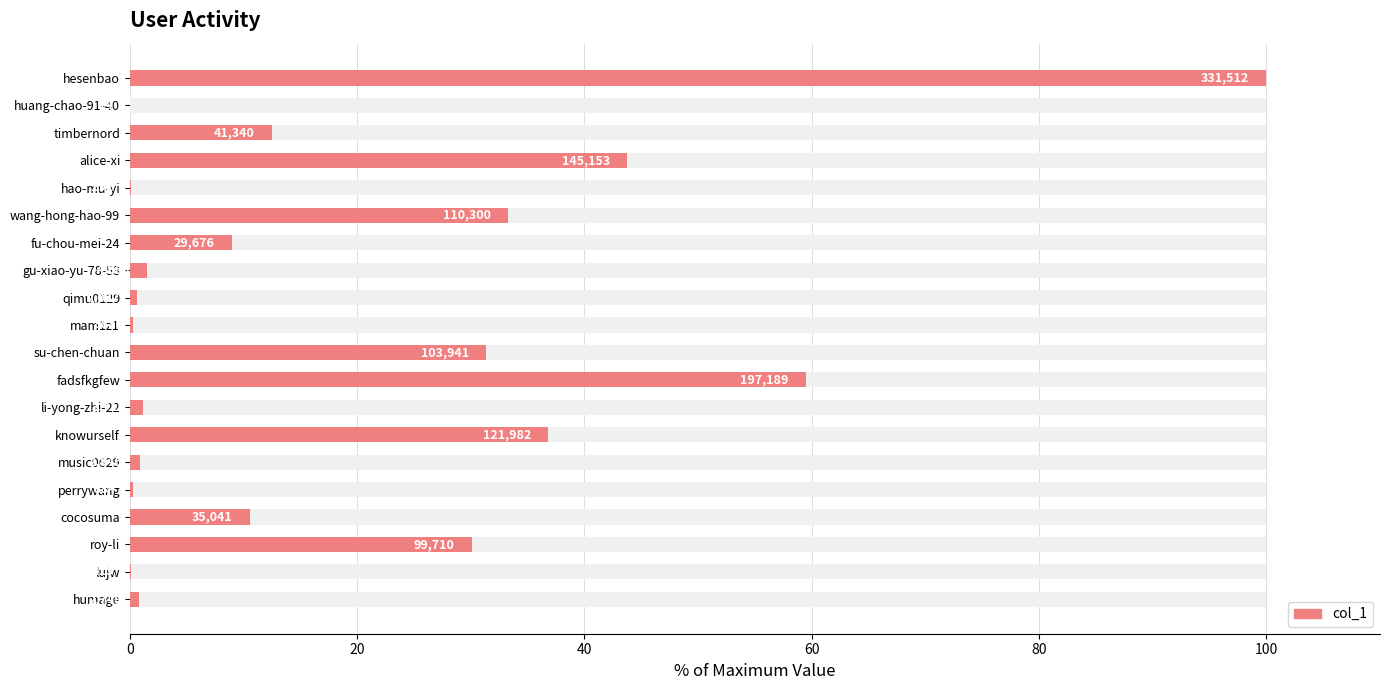

True or false: the data shows 0.3 at perrywang.

True